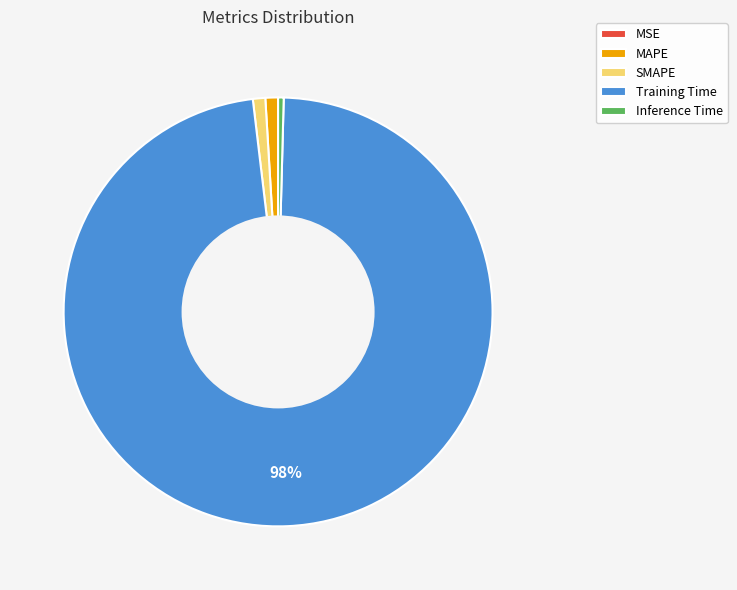

Combined, do Inference Time and MAPE account for over 50%?

No